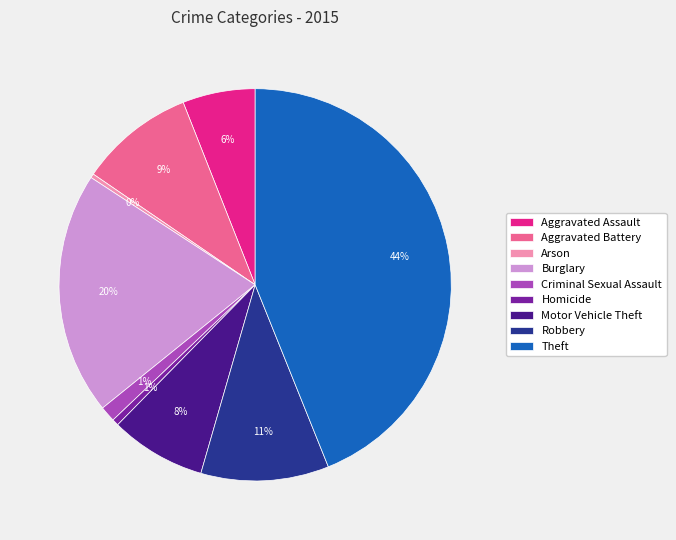

To the nearest percent, what is the difference between the largest and smallest slice percentages?

44%